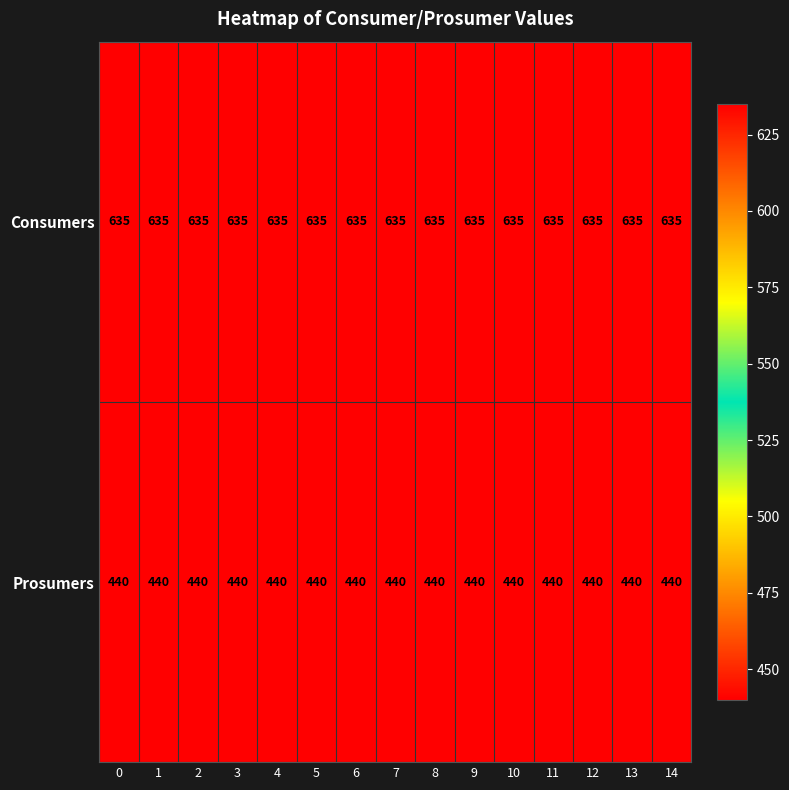

How many categories are shown in the chart?

15